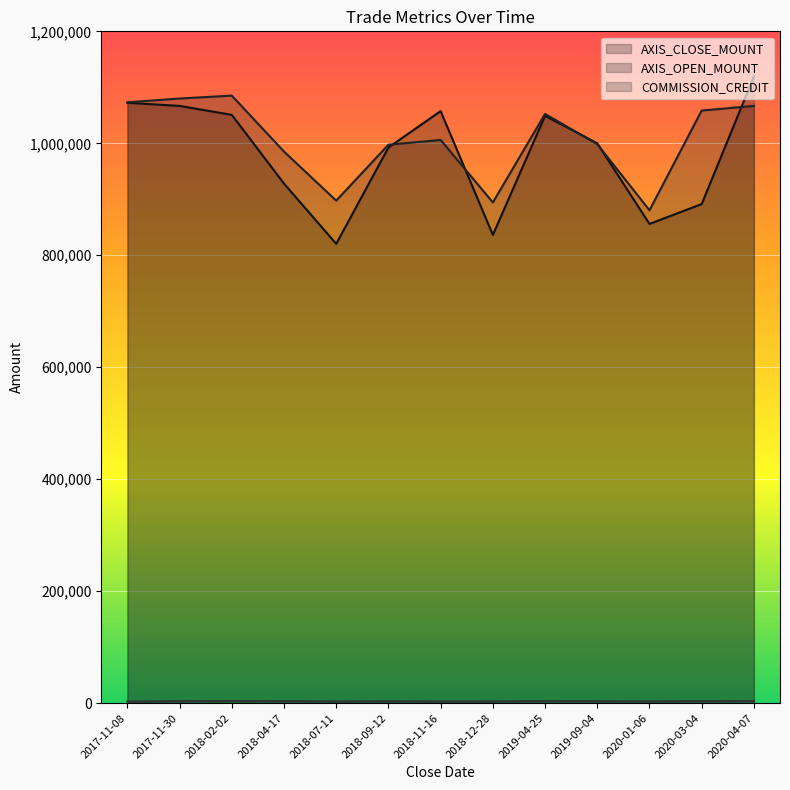

True or false: COMMISSION_CREDIT has a value of 1612 at 2017-11-08.

False